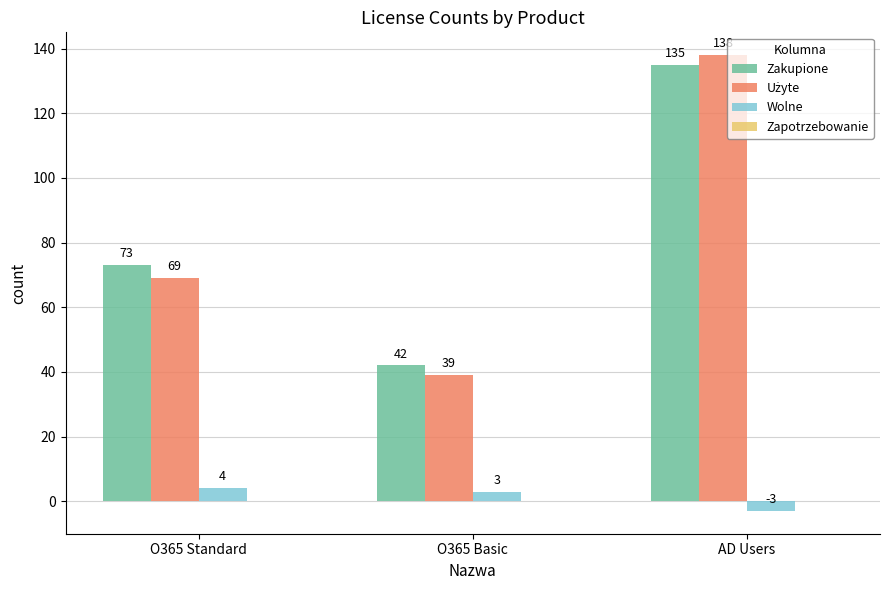

What is the total value across all series at O365 Basic?

84